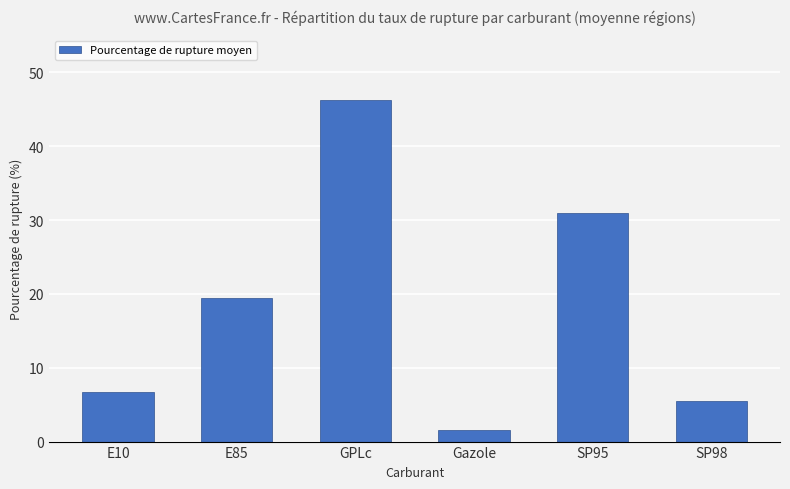

How many values are below 19?

3